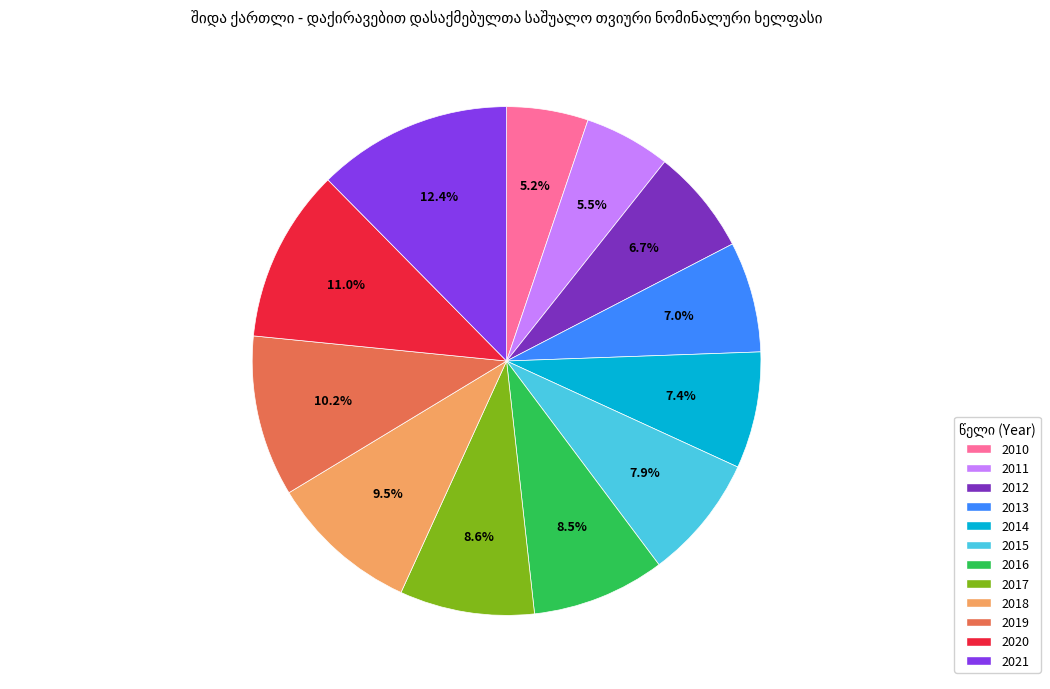

Does any single category account for the majority?

No